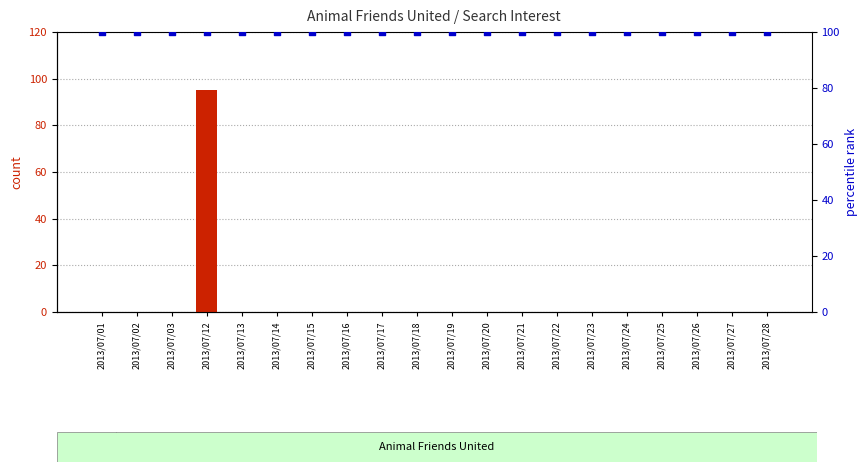

At which category is the sum across all series the highest?

2013/07/12